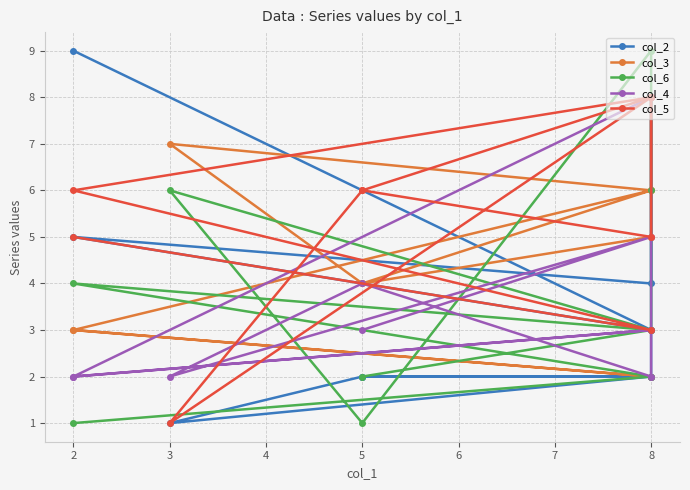

Which series changed the most between 2 and 8?

col_2